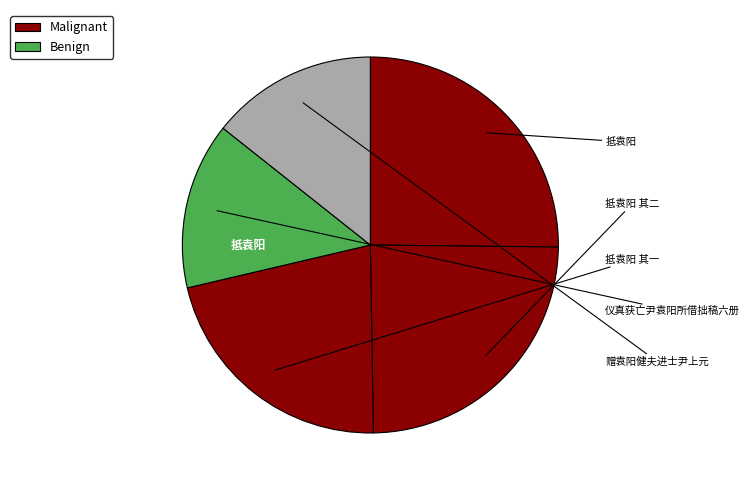

How many segments does this pie chart have?

5